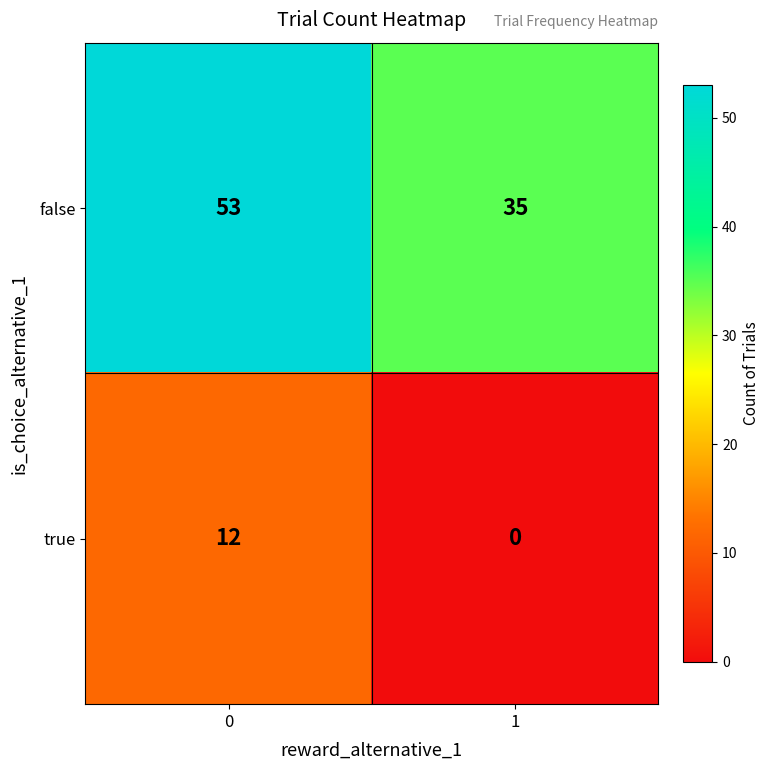

What is the total value across all series at 0?

65